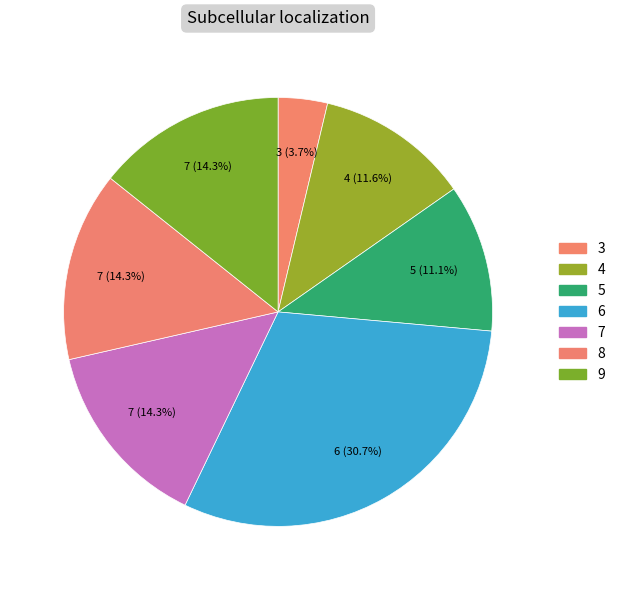

How many segments does this pie chart have?

7